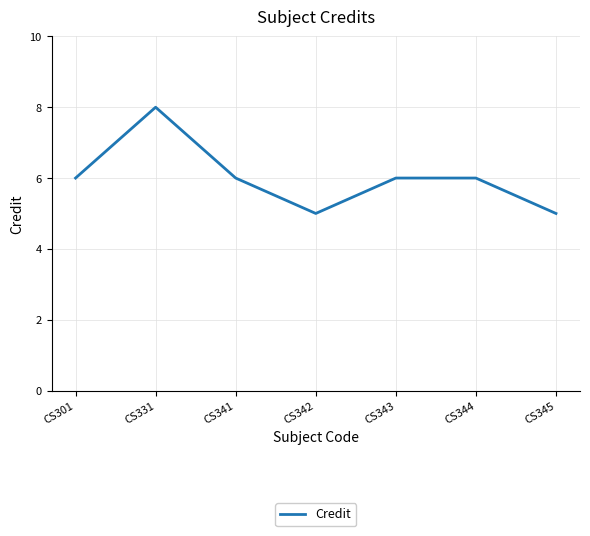

The value at CS341 is 6. True or false?

True